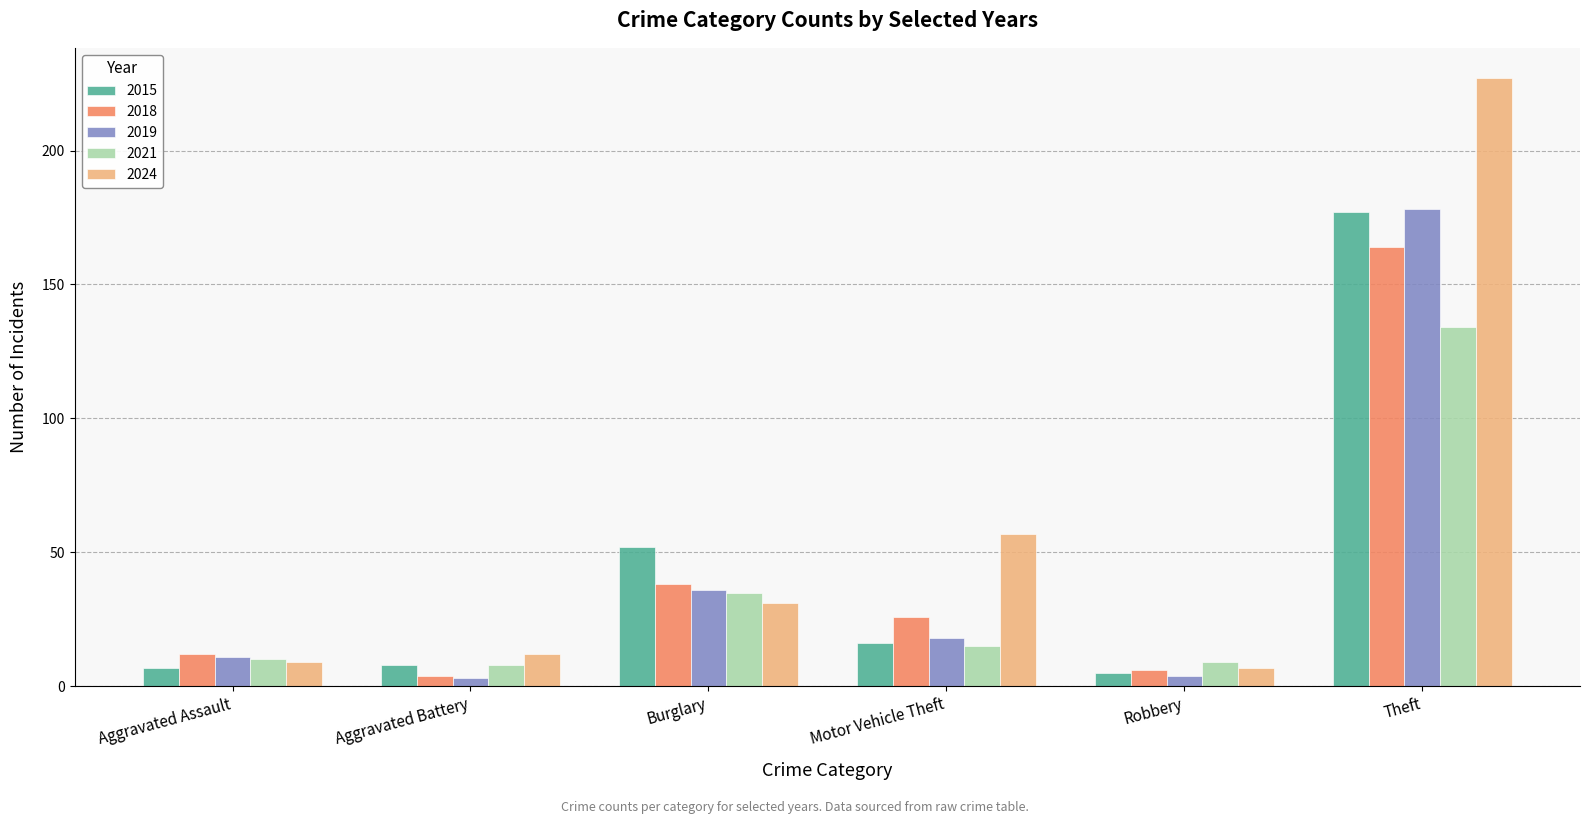

What is the sum of the 2015 values at Robbery and Aggravated Assault?

12